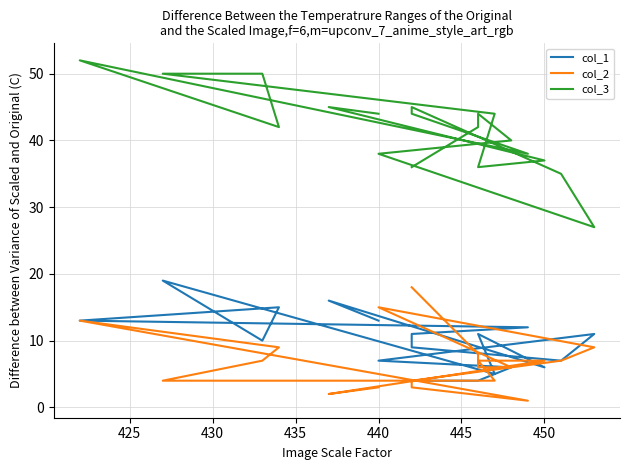

What is the greatest value displayed?

52